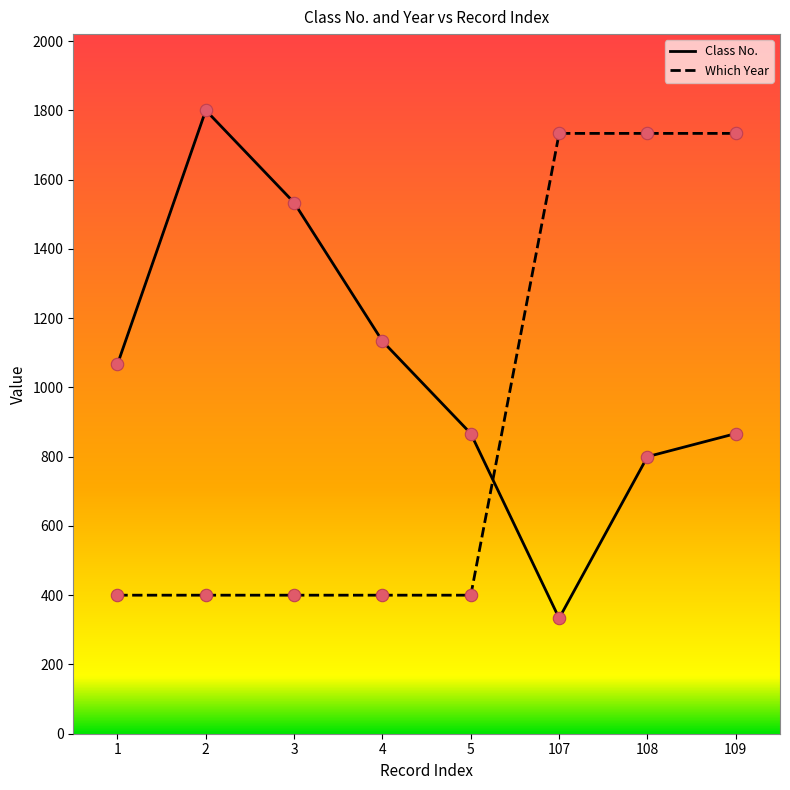

What is the spread (max minus min) of values at 4?

733.3